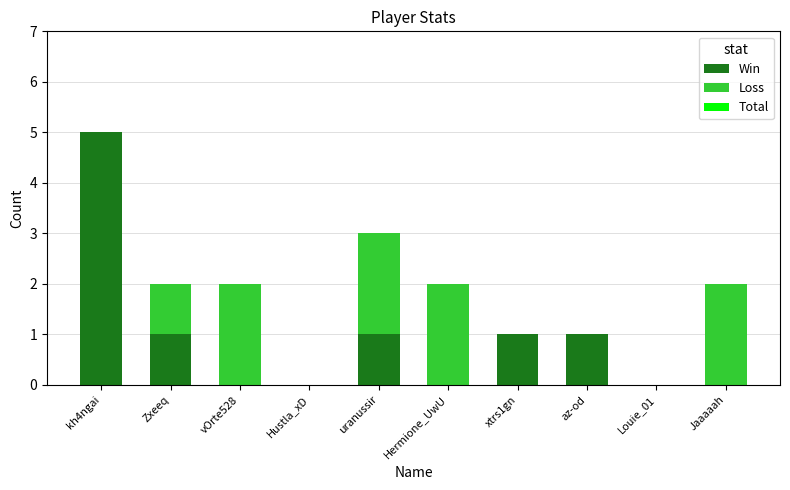

Reading left to right, list the values for the Win series.

kh4ngai=5	Zxeeq=1	vOrte528=0	Hustla_xD=0	uranussir=1	Hermione_UwU=0	xtrs1gn=1	az-od=1	Louie_01=0	Jaaaaah=0